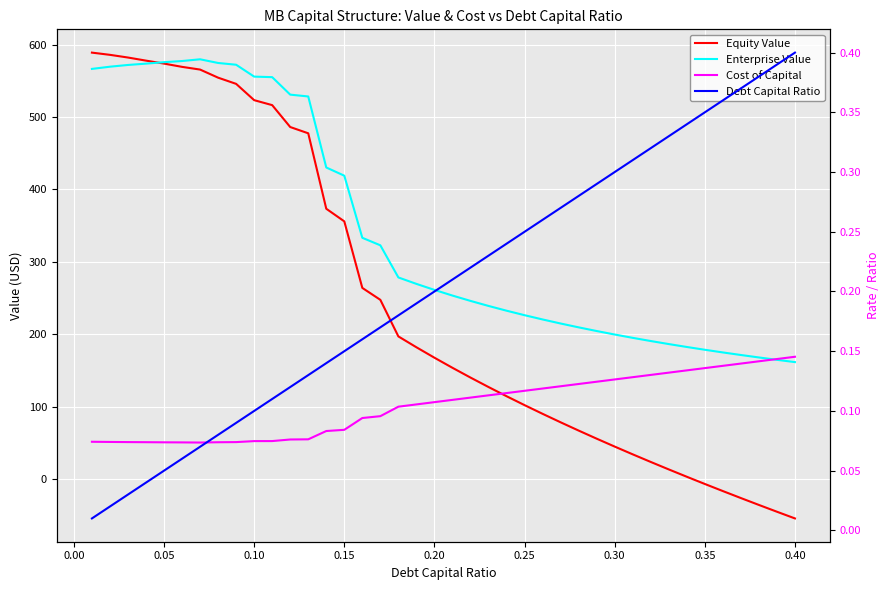

What are all the series names shown in the legend?

Equity Value, Enterprise Value, Cost of Capital, Debt Capital Ratio